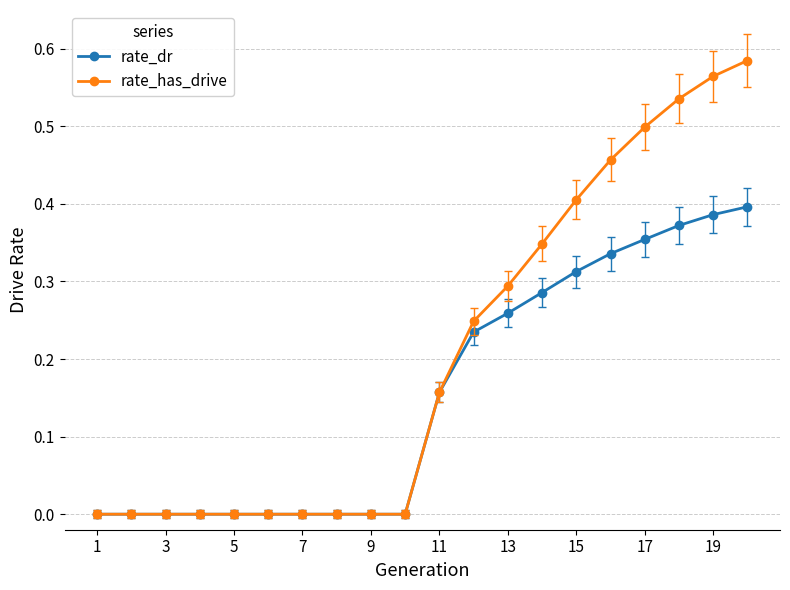

Which series has the largest range (max minus min)?

rate_has_drive